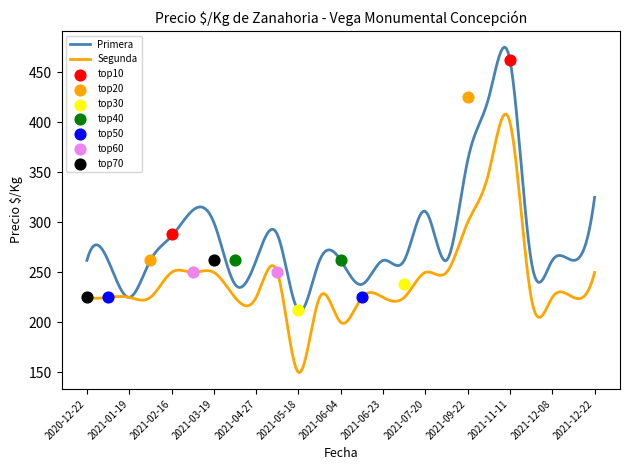

At how many categories does at least one series exceed 419?

2